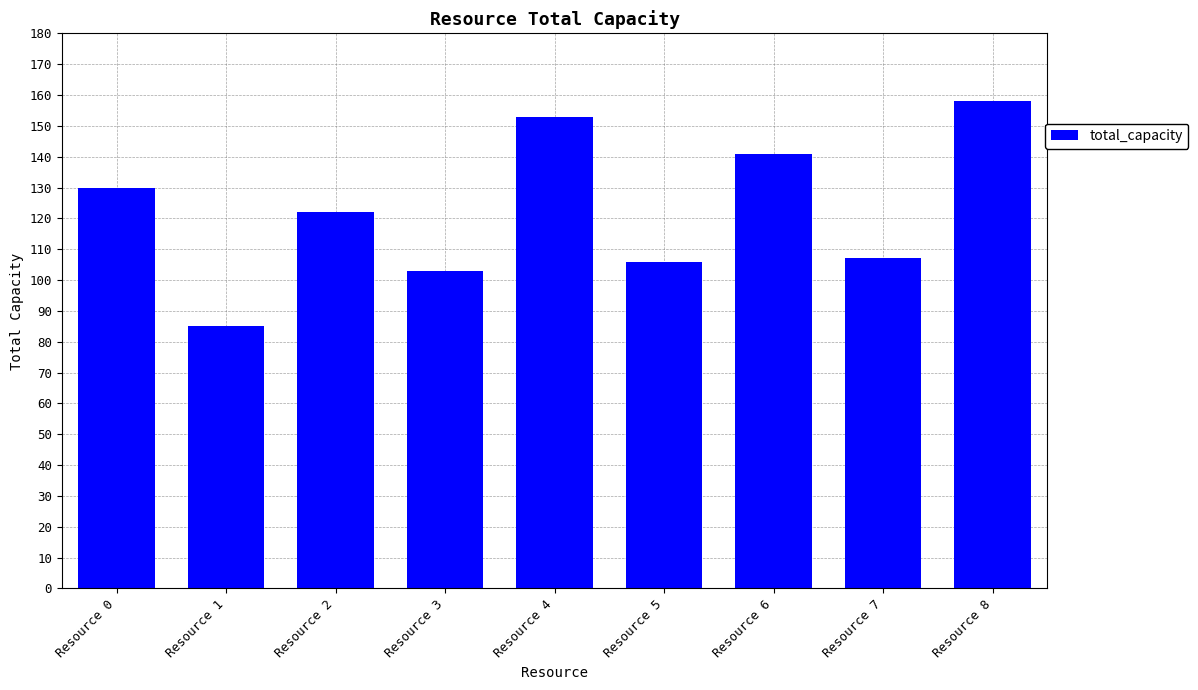

At which category does the chart reach its peak across all series?

Resource 8